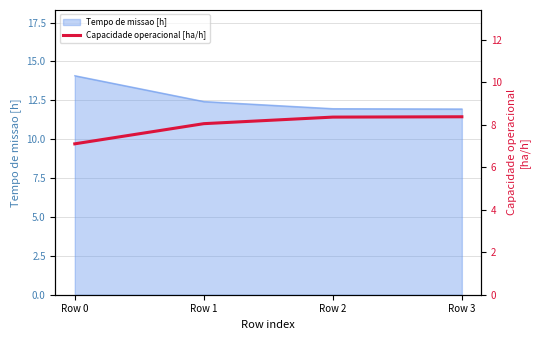

True or false: Tempo de missao [h] has more than 2 points higher than both neighbors.

False